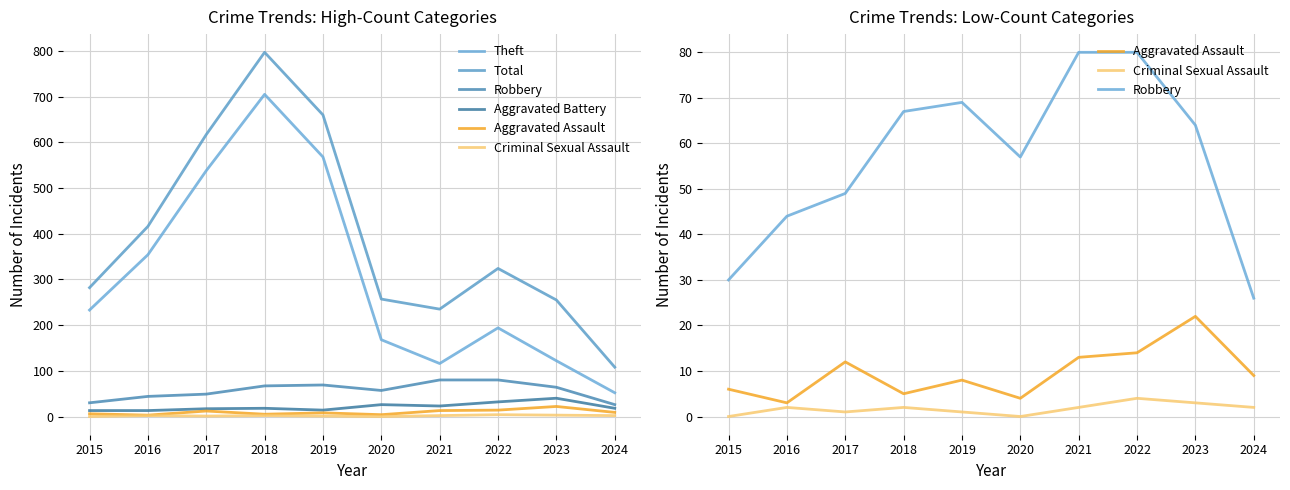

What is the difference between the second highest and second lowest values in the Criminal Sexual Assault series?

3